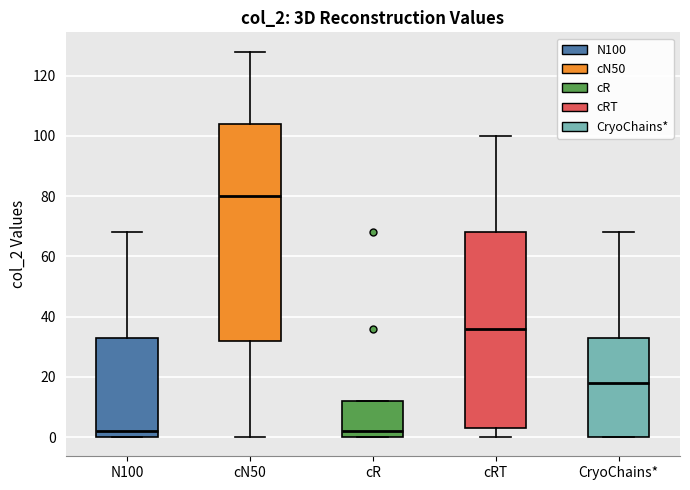

Reading left to right, read every box against the y-axis: the position of its median line, the range the box covers, and the ends of its whiskers. The values are not printed on the chart, so give them approximately, as read against the axis.

N100: median 2, box 0 to 34, whiskers 0 to 68
cN50: median 80, box 32 to 104, whiskers 0 to 128
cR: median 2, box 0 to 12, whiskers 0 to 12
cRT: median 36, box 4 to 68, whiskers 0 to 100
CryoChains*: median 18, box 0 to 34, whiskers 0 to 68